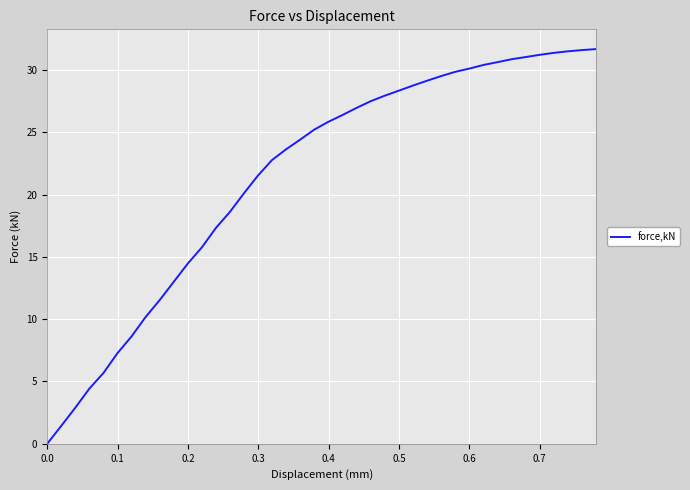

What is the difference between the maximum and minimum values?

31.7